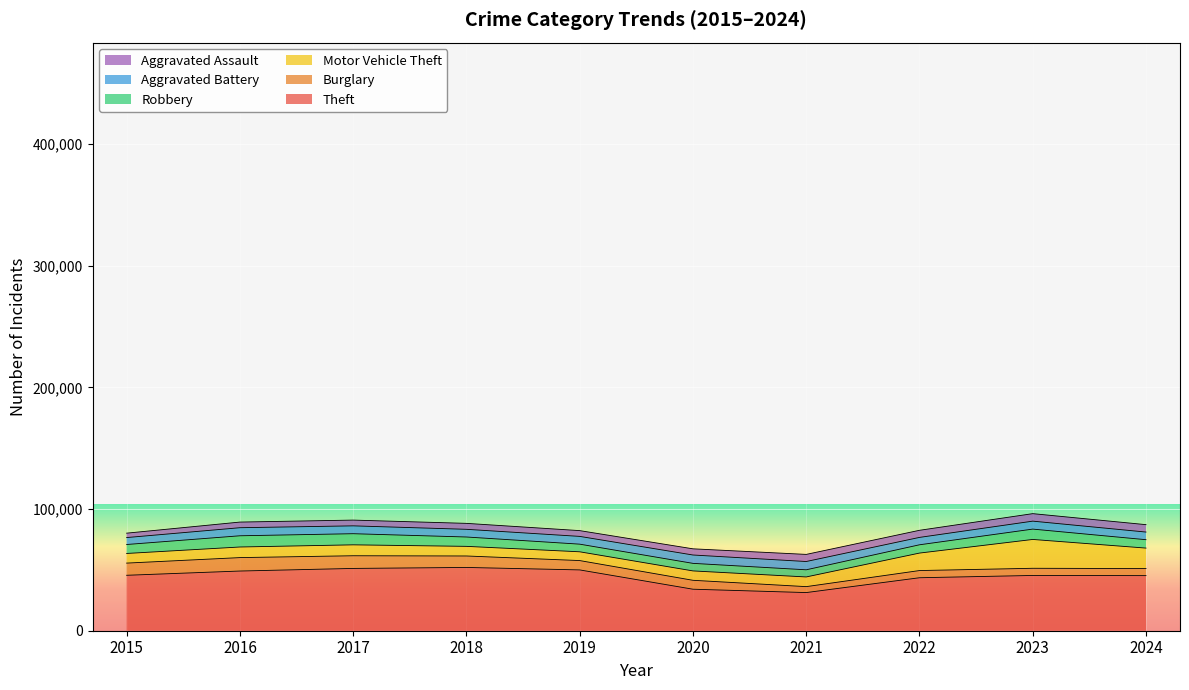

What is the value of the Robbery point at the 2nd from the left?

9218